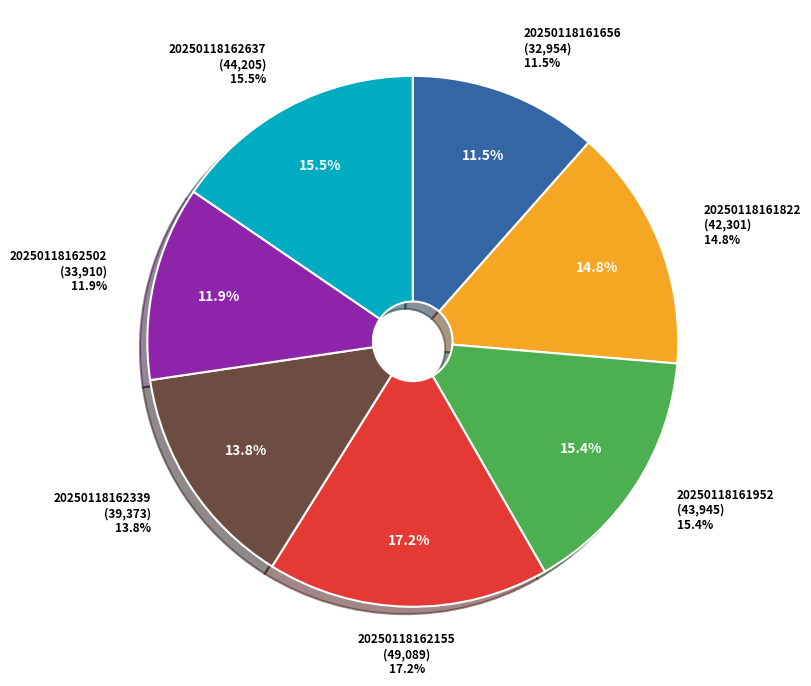

Does any single category account for the majority?

No